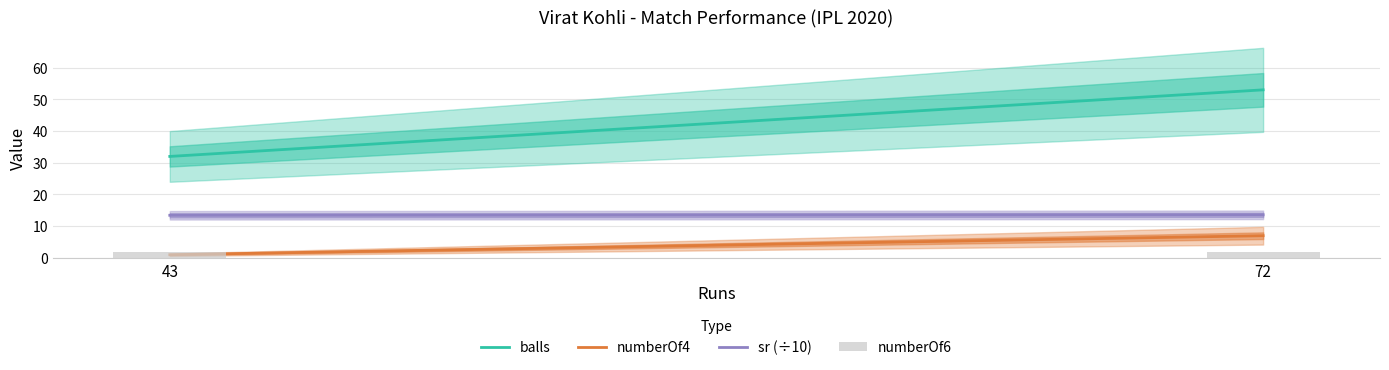

Does the chart contain stacked bars?

No